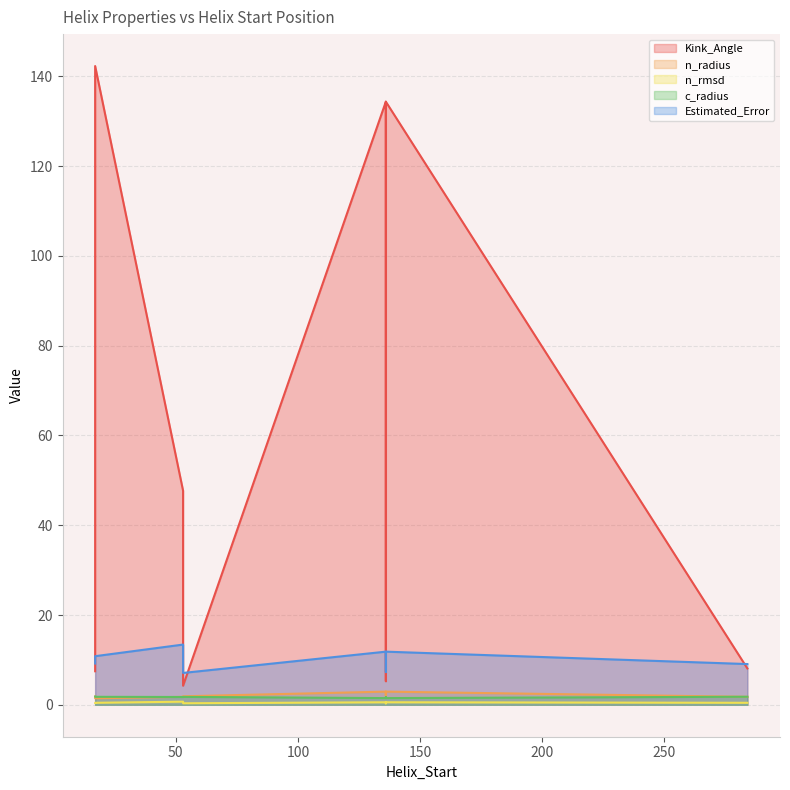

What is the label of the 2nd point from the right?

136